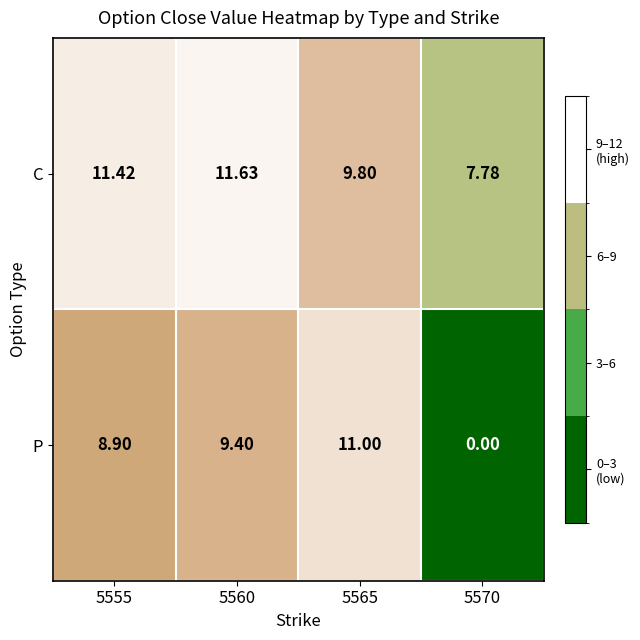

How many data points in C are less than 11?

2